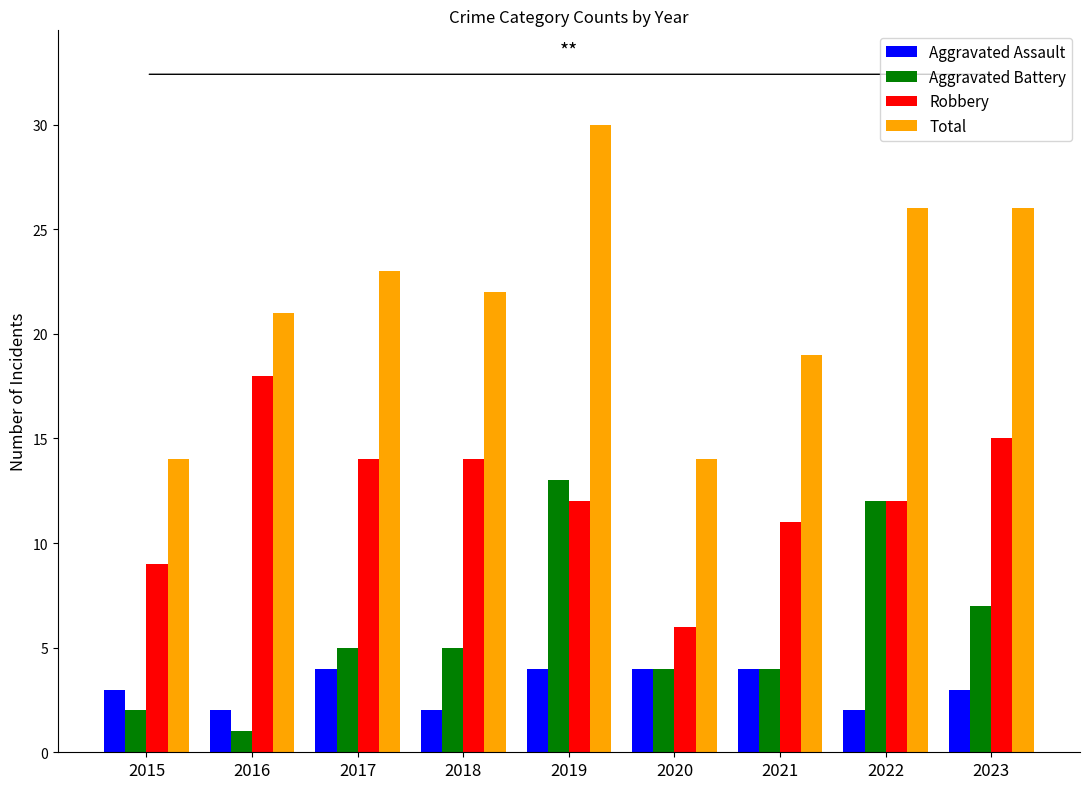

List the series in order of their peak value, highest first.

Total, Robbery, Aggravated Battery, Aggravated Assault